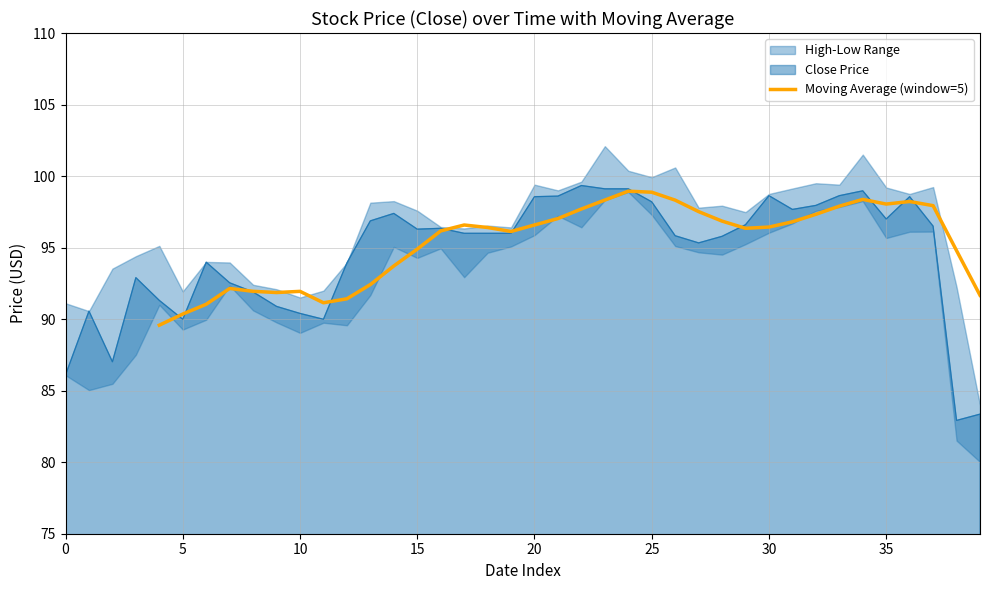

Is it true that Close Price equals 150.0 at 25?

False